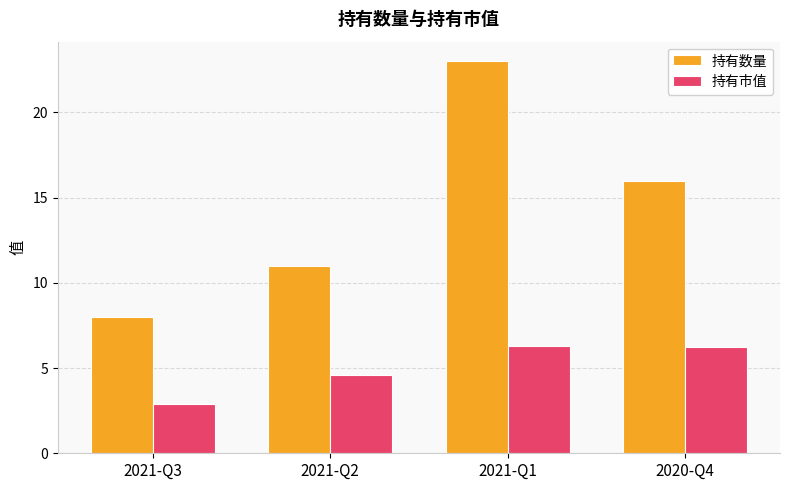

Between 2021-Q3 and 2021-Q2, which series saw the biggest shift?

持有数量